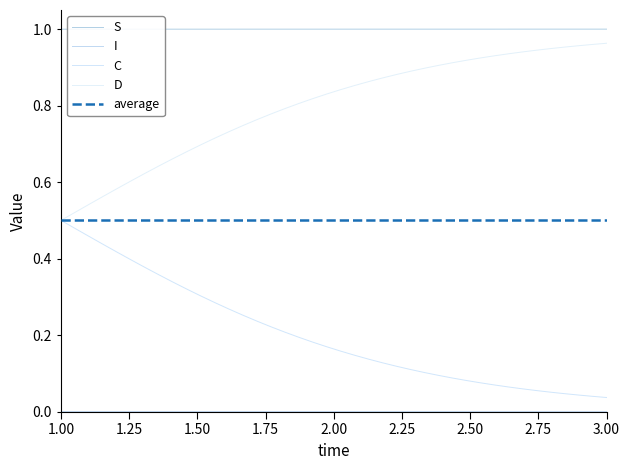

True or false: C and S cross at least once.

False